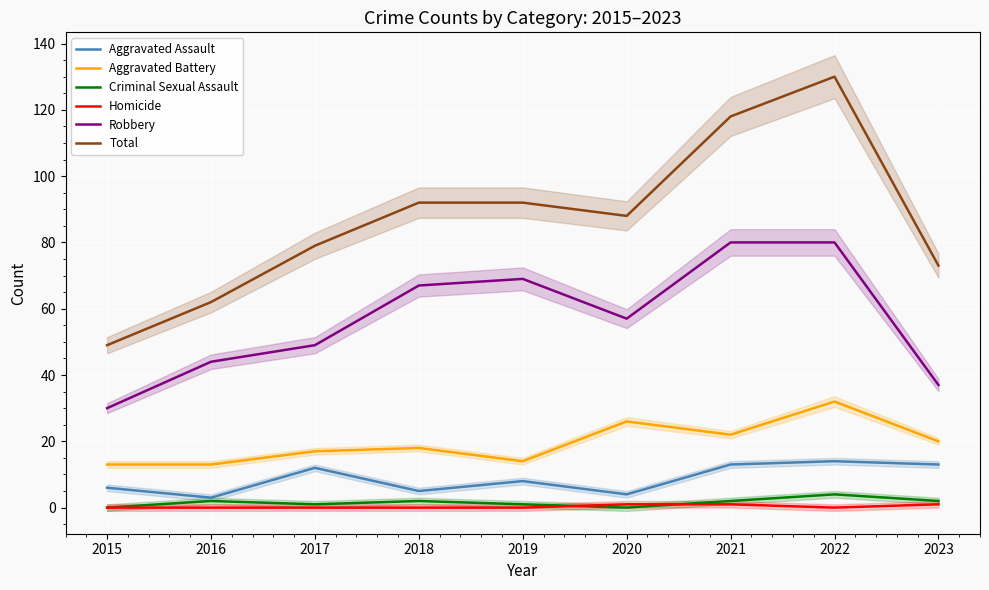

List the series in order of their peak value, lowest first.

Homicide, Criminal Sexual Assault, Aggravated Assault, Aggravated Battery, Robbery, Total